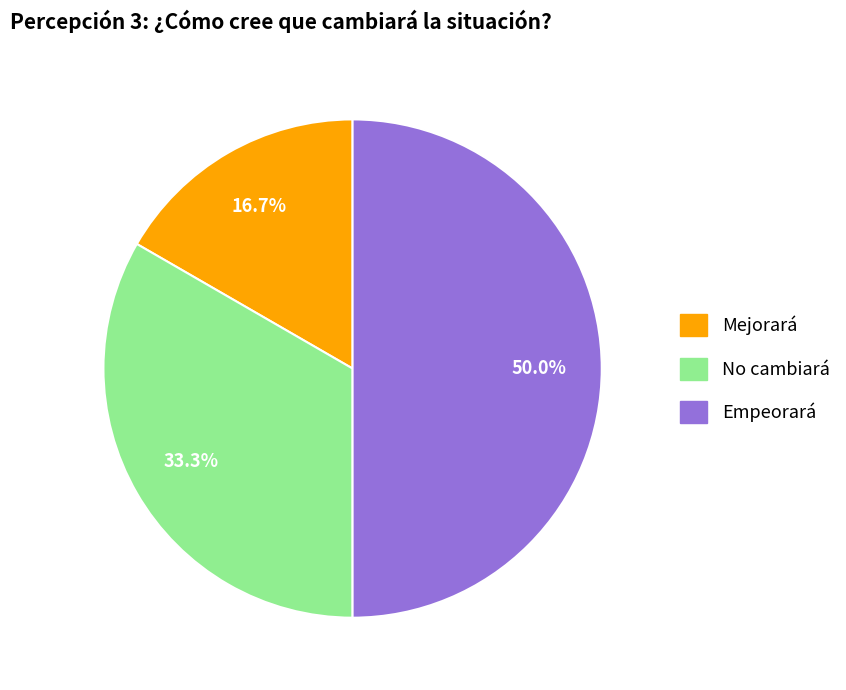

To the nearest percent, what is the combined percentage of No cambiará and Empeorará?

83%